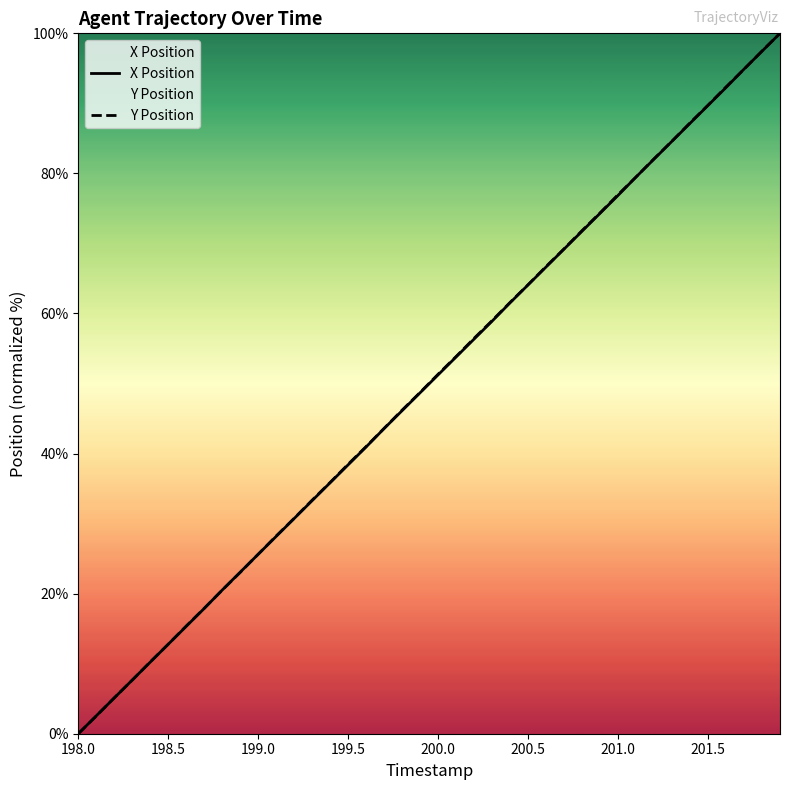

Does the chart display data point markers on the line(s)?

No